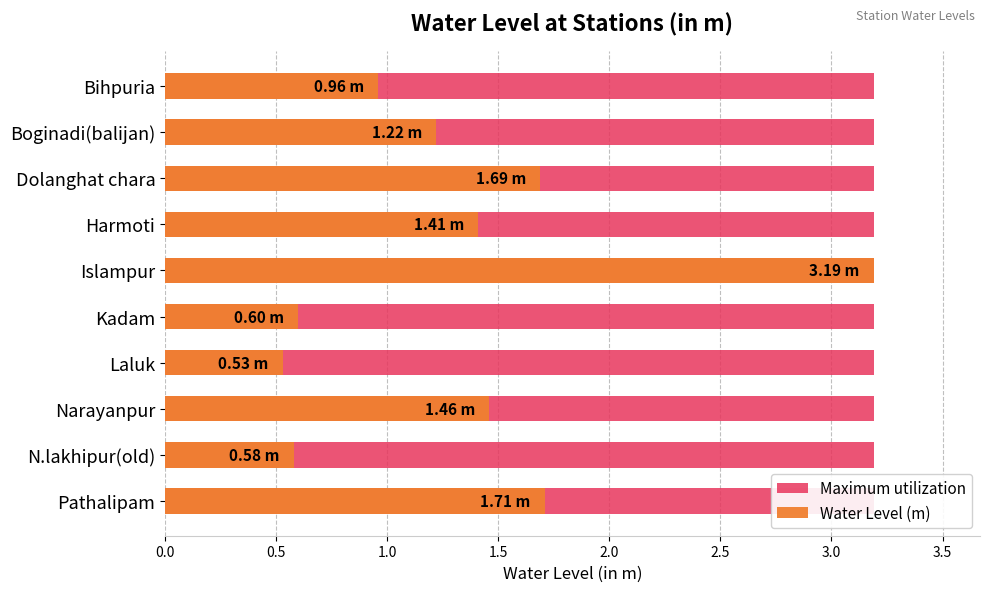

Between 0.0 and 2.5, which series saw the biggest shift?

Water Level (m)